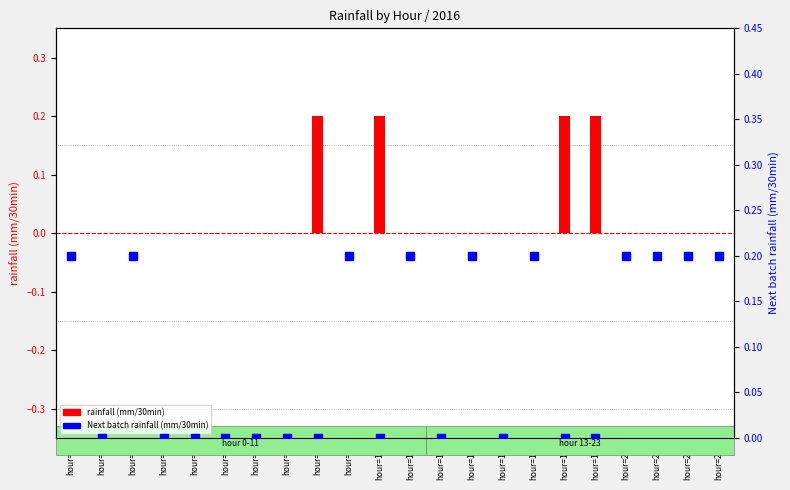

What are all the series names shown in the legend?

rainfall (mm/30min), Next batch rainfall (mm/30min)